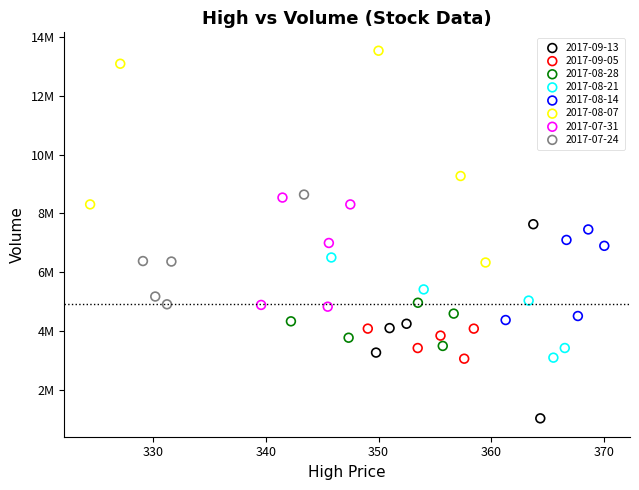

Which series has the widest spread of Y values?

2017-08-07